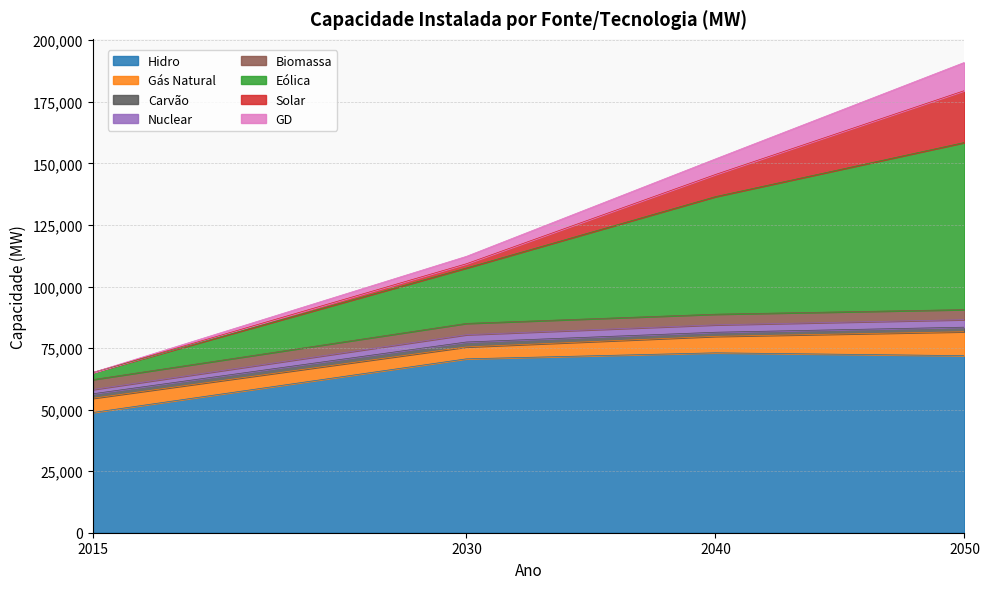

The value of Nuclear at 2030 is 17885. True or false?

False